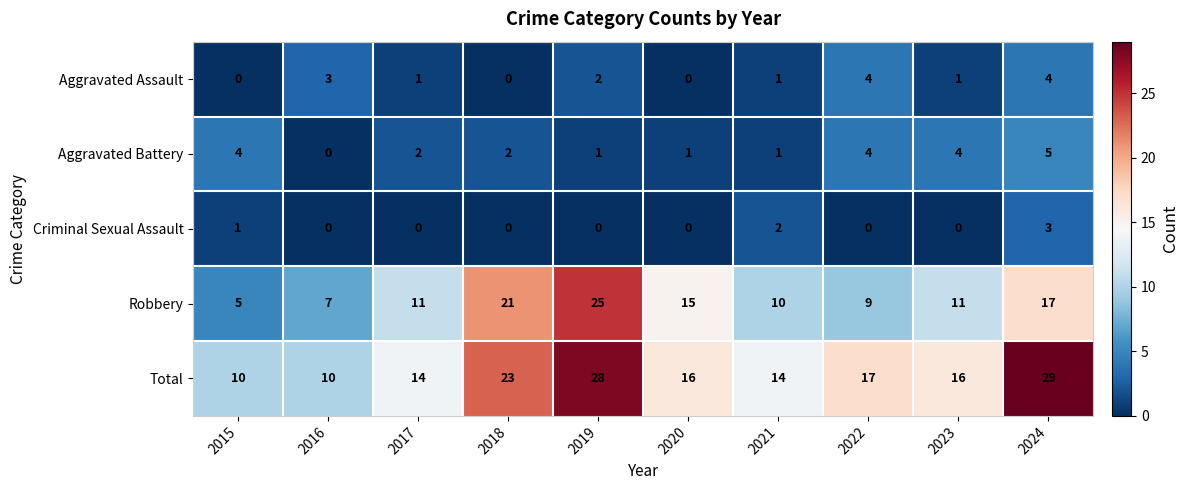

At which label does Total first exceed 16?

2018